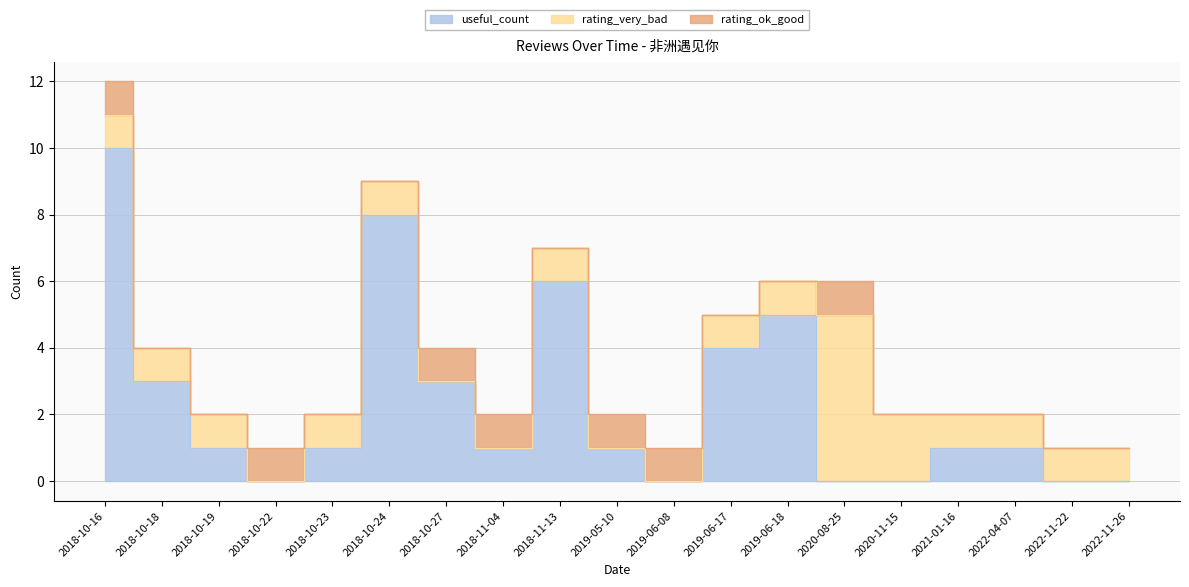

At how many categories does at least one series exceed 1?

9